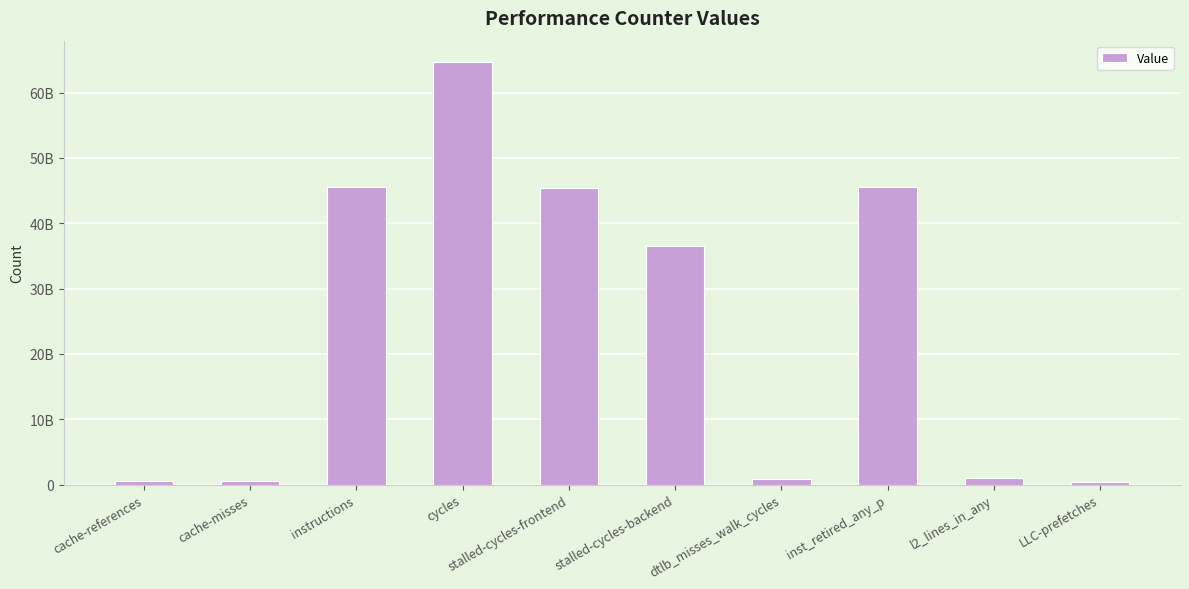

Rank the categories by value from lowest to highest.

LLC-prefetches, cache-misses, cache-references, dtlb_misses_walk_cycles, l2_lines_in_any, stalled-cycles-backend, stalled-cycles-frontend, instructions, inst_retired_any_p, cycles